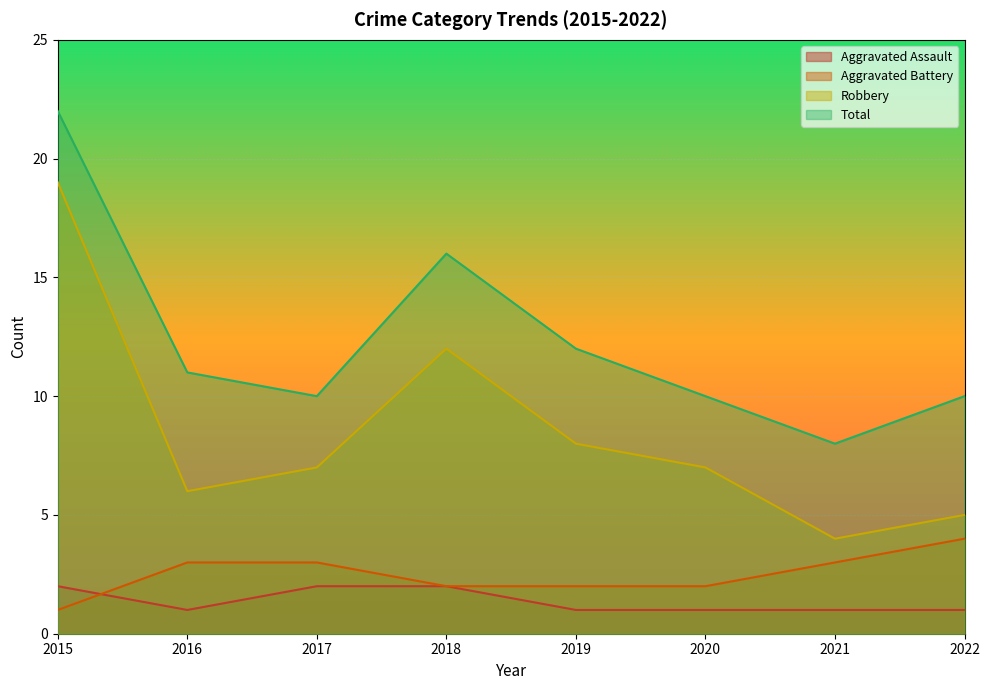

Which series has the largest total across all categories?

Total